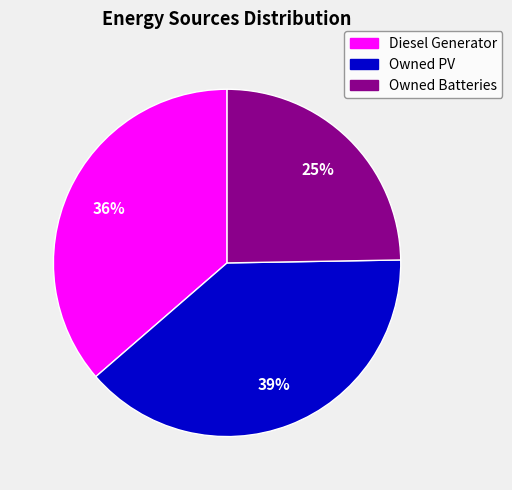

How many segments does this pie chart have?

3